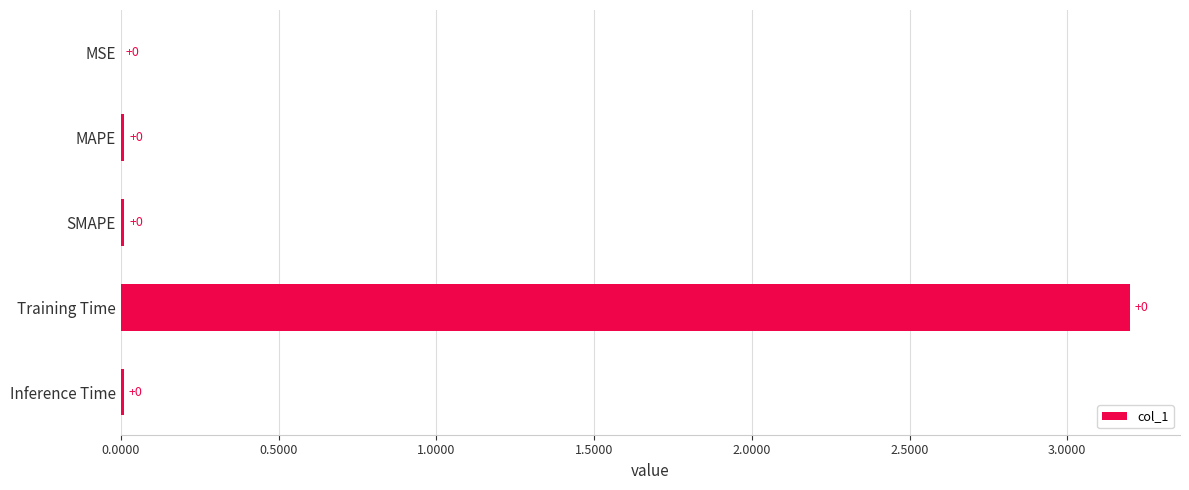

True or false: the data shows 0.0 at Inference Time.

True